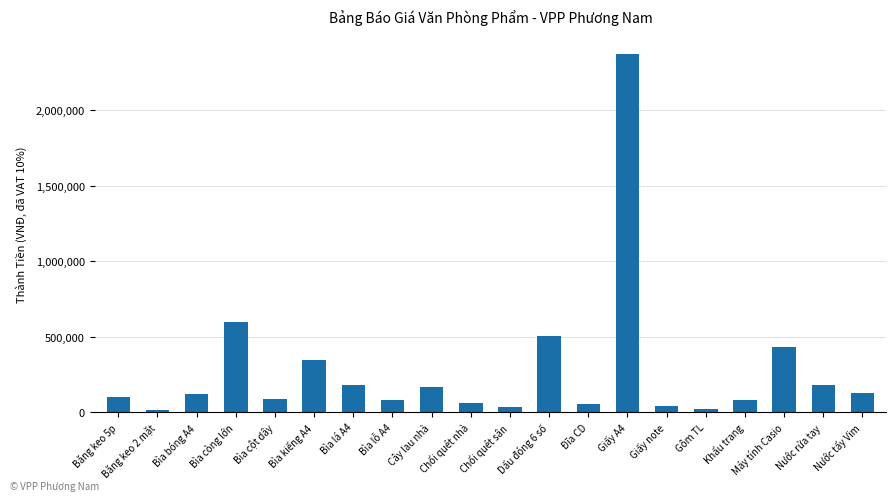

Which has a higher value, Cây lau nhà or Bìa cột dây?

Cây lau nhà